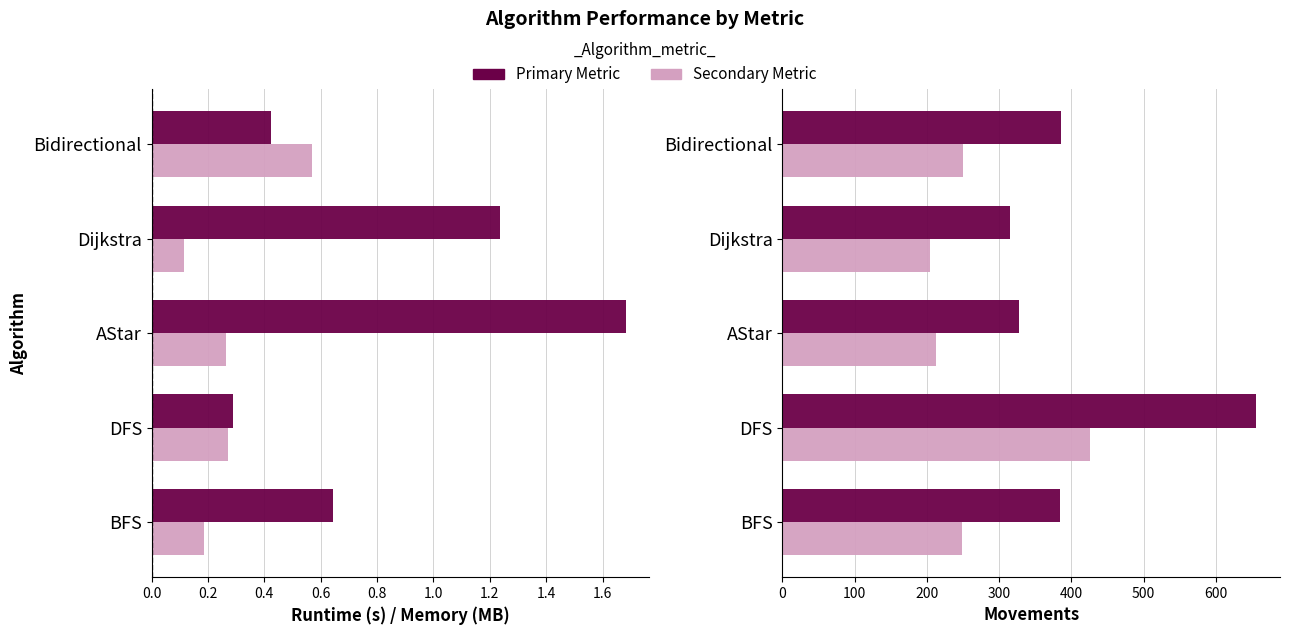

Is the value of Runtime (s) at AStar greater than the value of Movements (EBV-positive) at BFS?

No